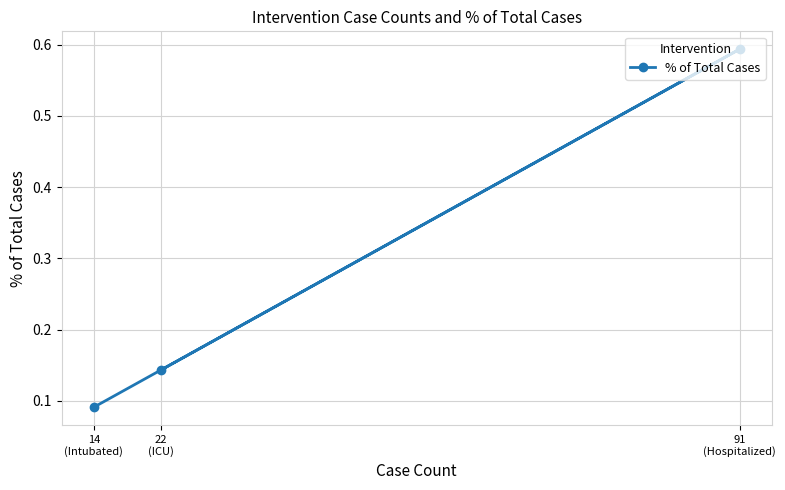

What is the label of the 1st point from the right?

91
(Hospitalized)